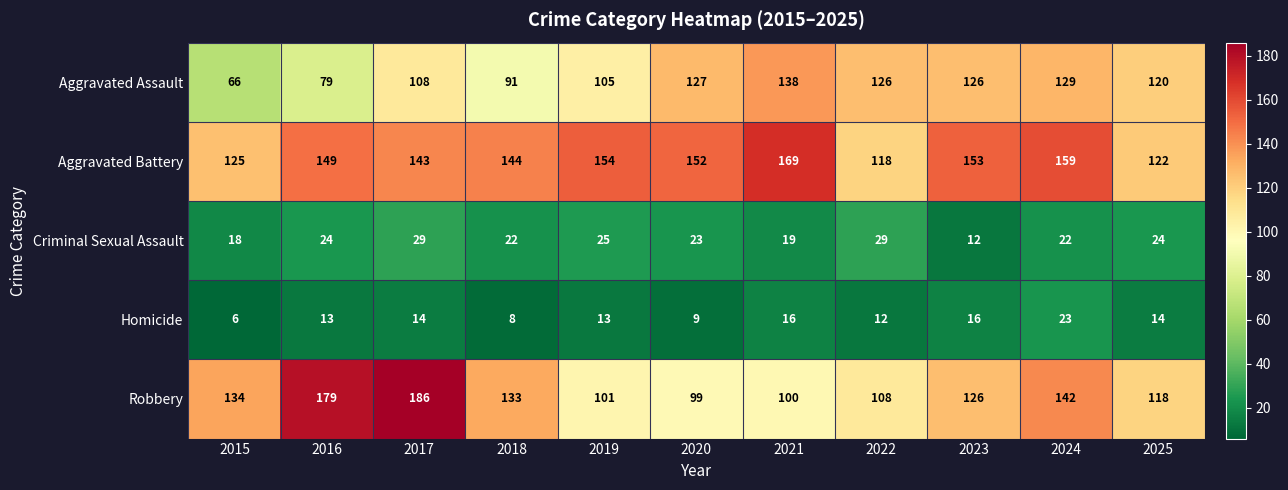

At how many categories does at least one series exceed 181?

1